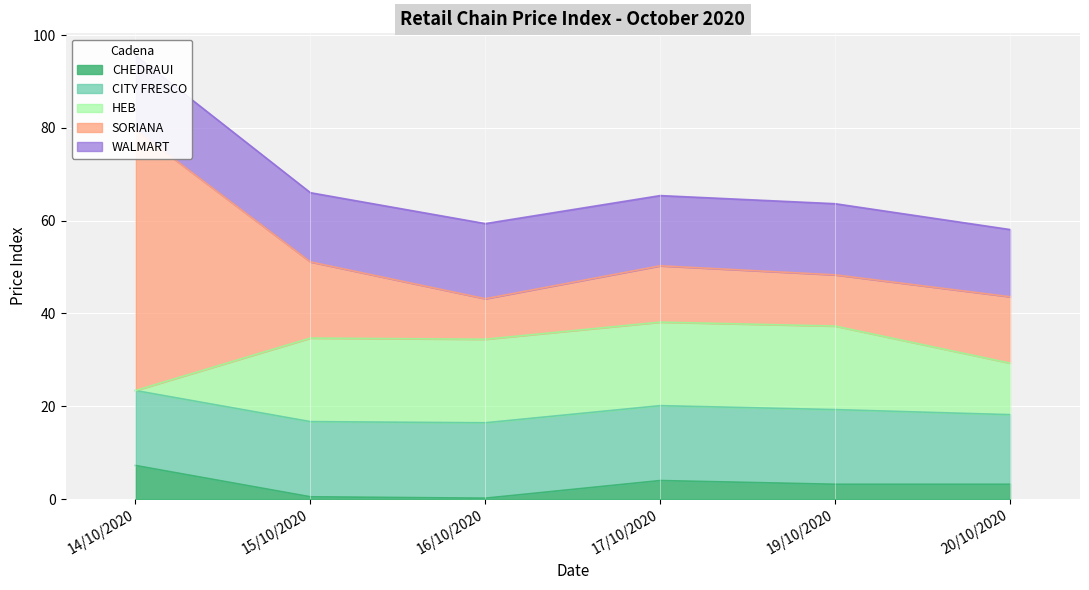

What is the sum of the SORIANA values at 15/10/2020 and 14/10/2020?

72.6